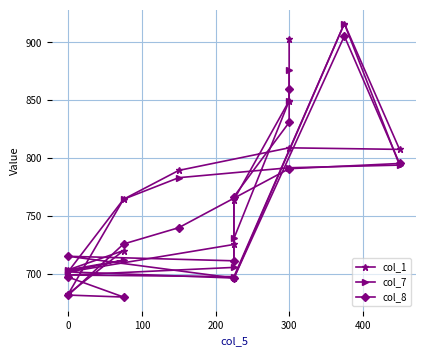

How many lines are shown in the chart?

3